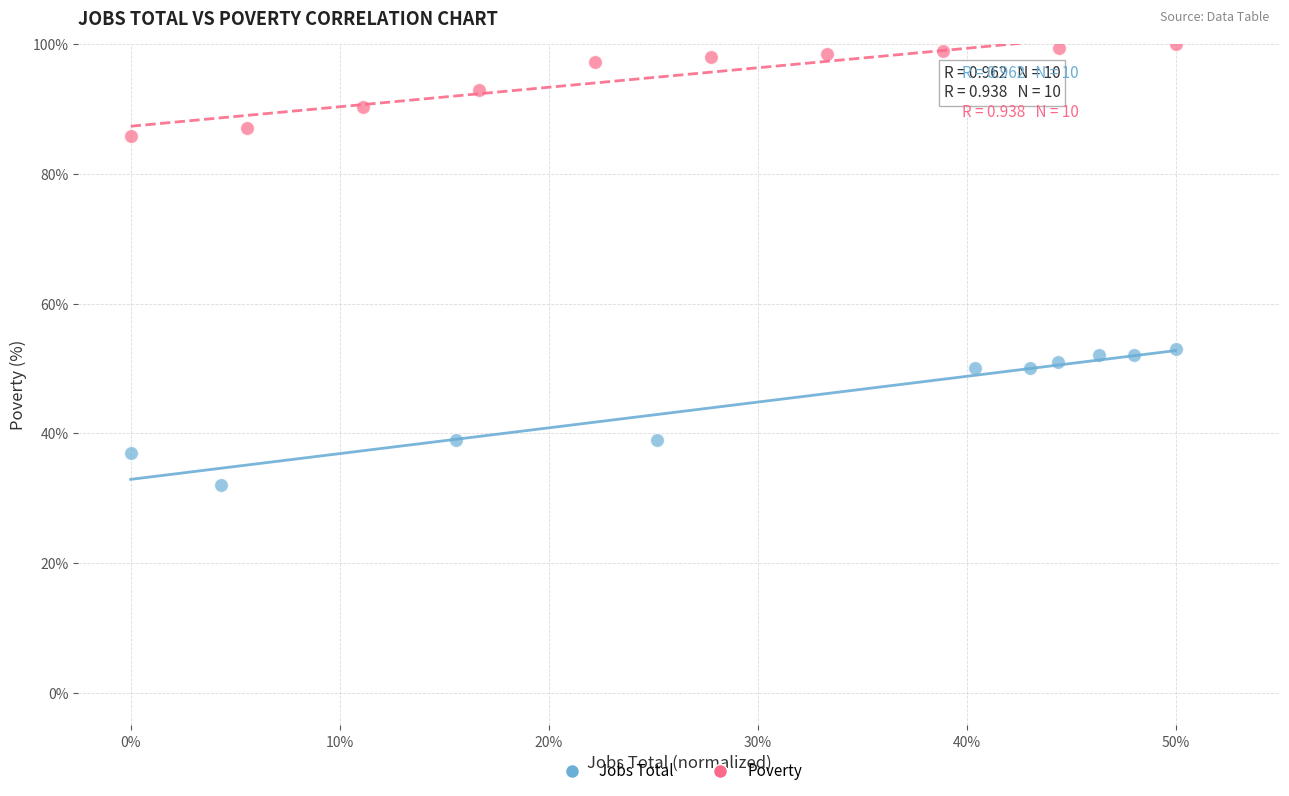

What are all the series names shown in the legend?

Jobs Total, Poverty